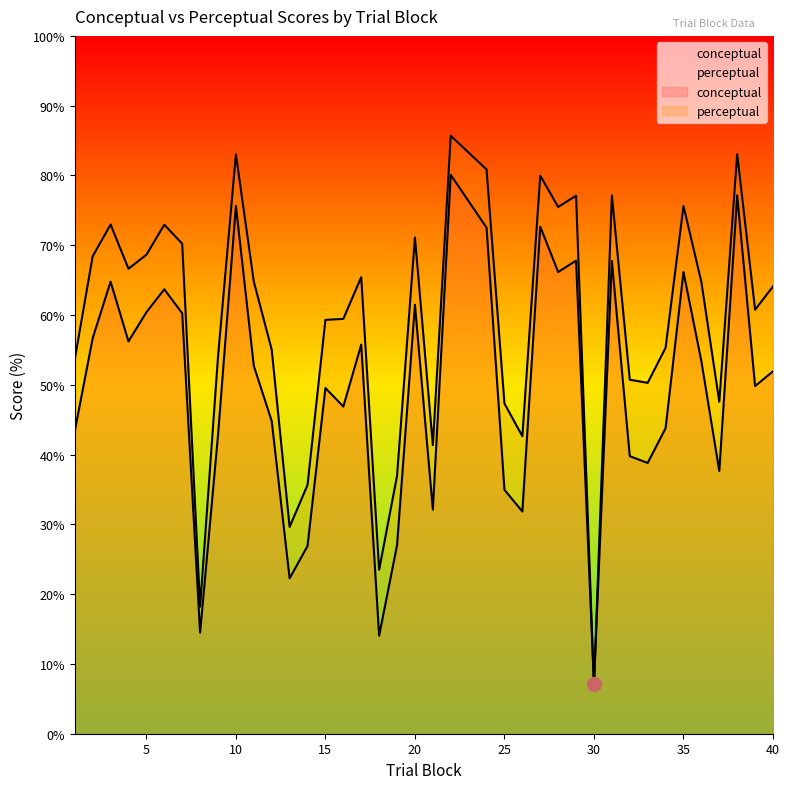

Which series has the widest spread of values?

perceptual